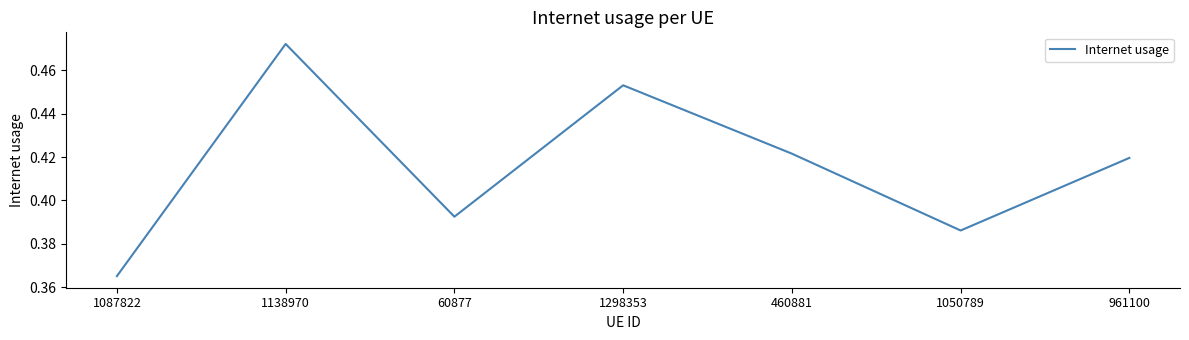

Where is the data nearest to the value 0?

1087822